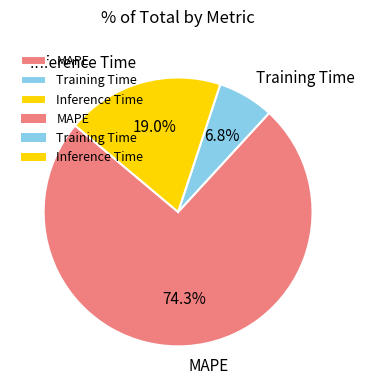

To the nearest percent, what is the difference between the Inference Time and Training Time slice percentages?

12%